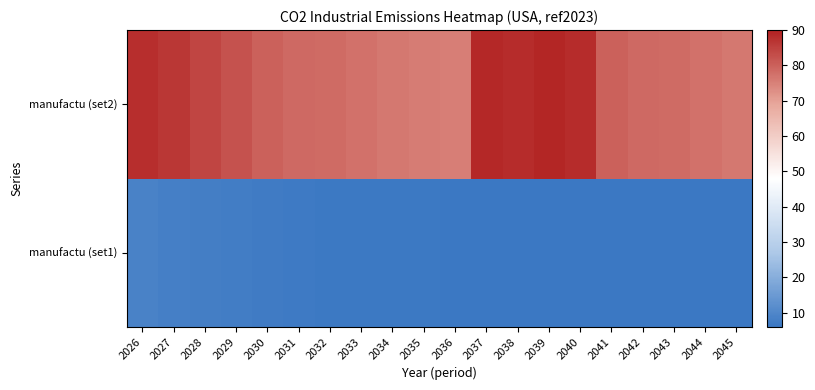

Which series changed the most between 2026 and 2035?

manufactu (set2)